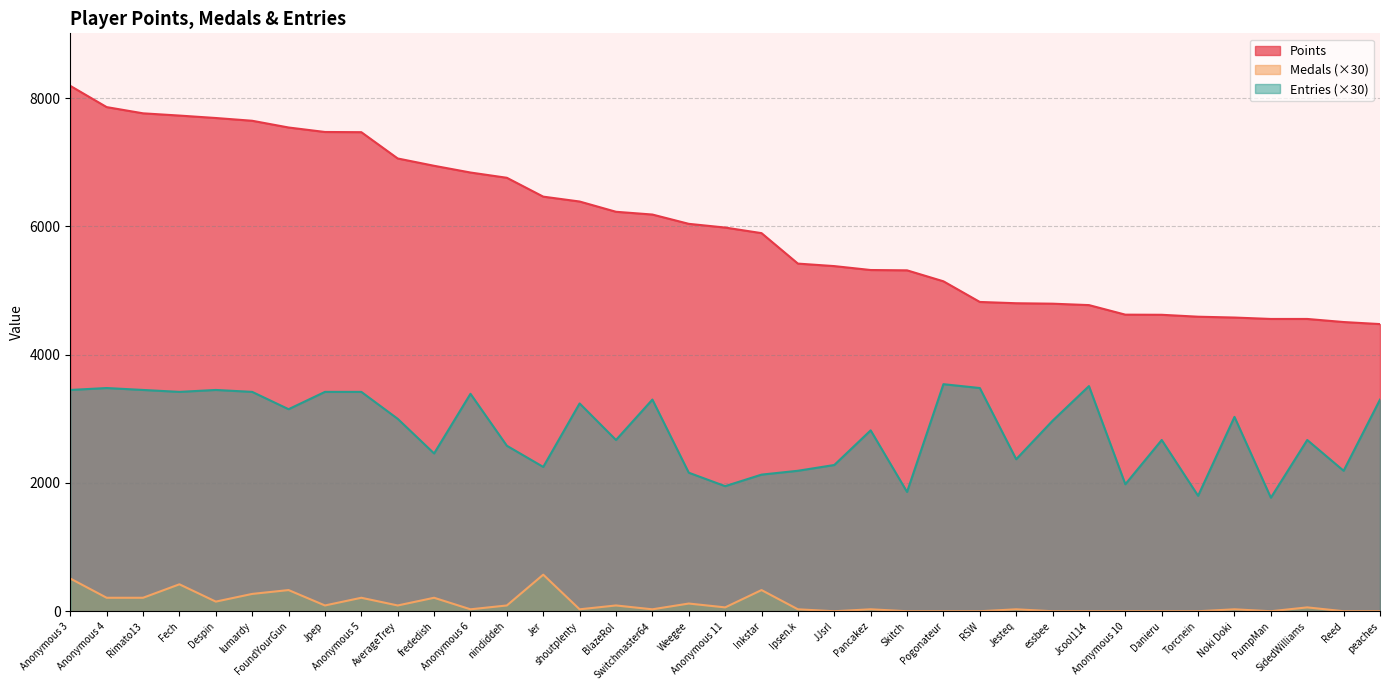

At how many categories does at least one series exceed 3566?

37